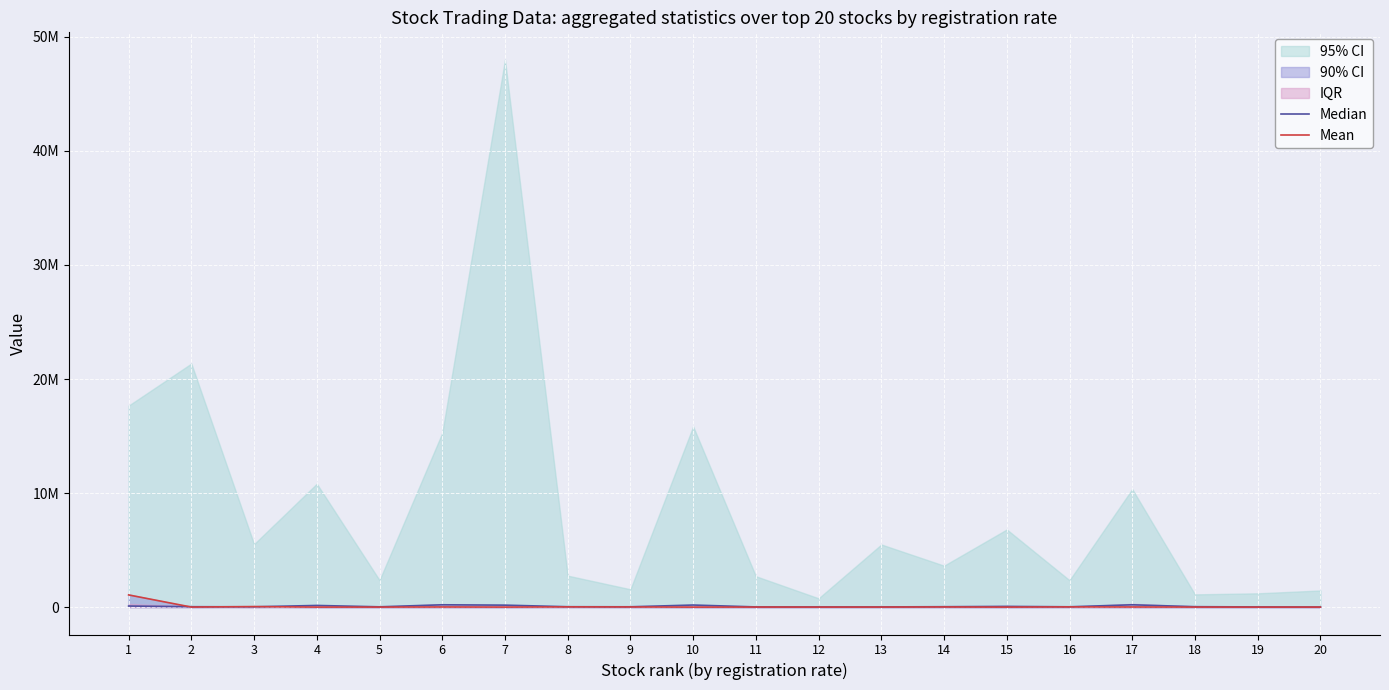

Which category has the lowest value across all series?

19